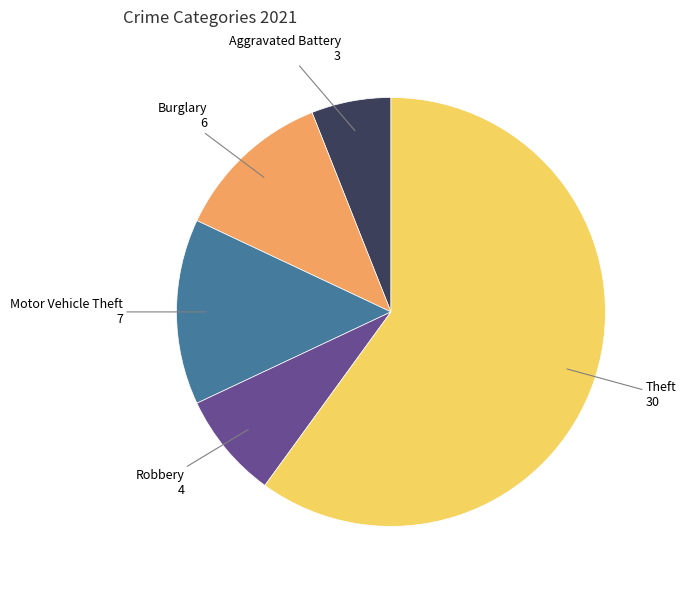

Is there a majority slice in this chart?

Yes